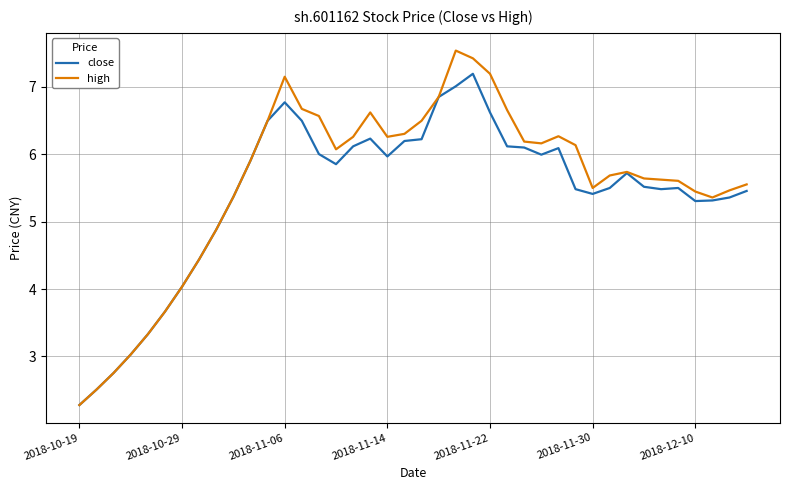

Rank the series by their maximum value, from highest to lowest.

high, close